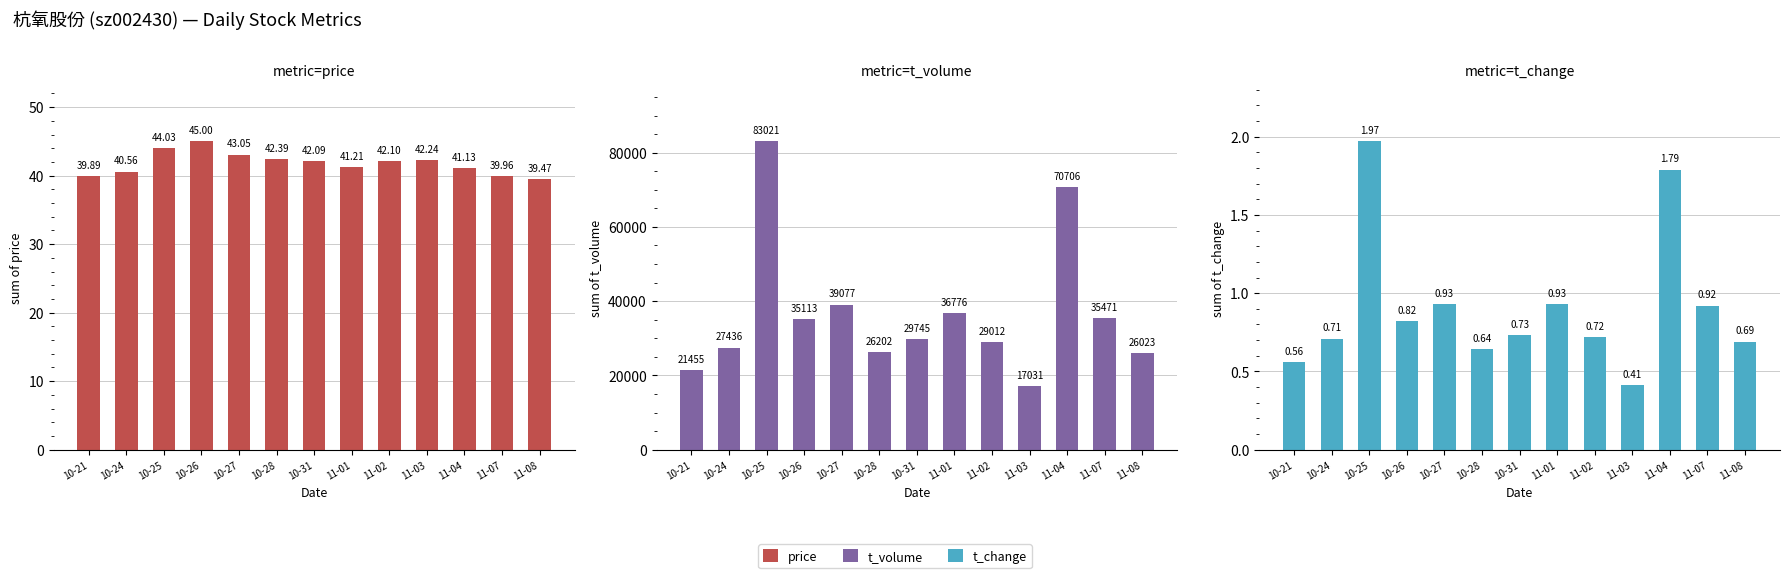

Are the bars horizontal?

No